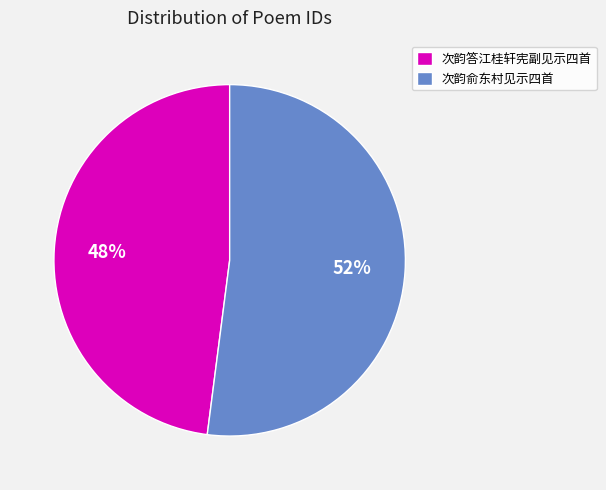

Is the sum of 次韵答江桂轩宪副见示四首 and 次韵俞东村见示四首 greater than half?

Yes